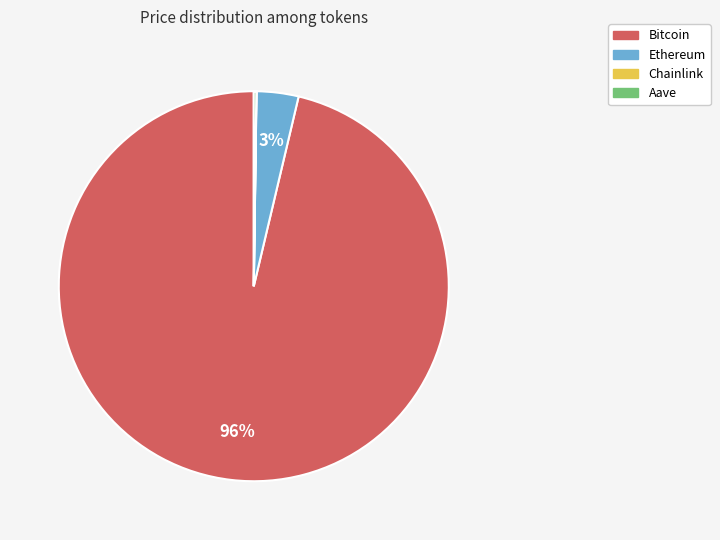

Between Bitcoin and Ethereum, which is larger?

Bitcoin